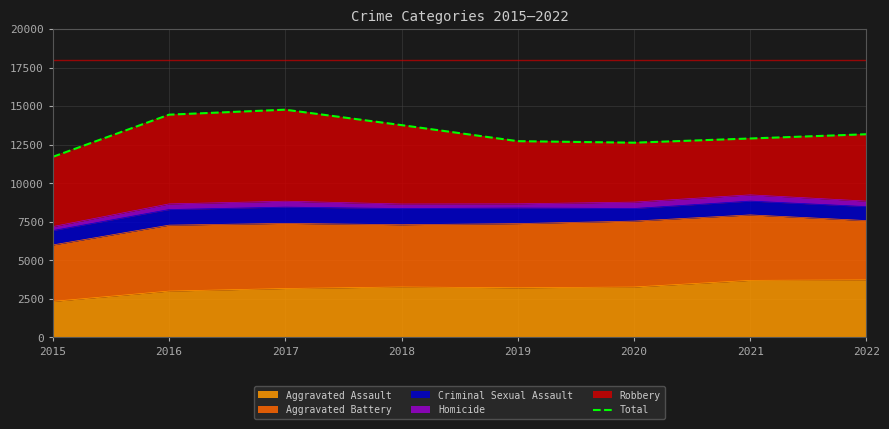

Where is the data nearest to the value 13238?

2022